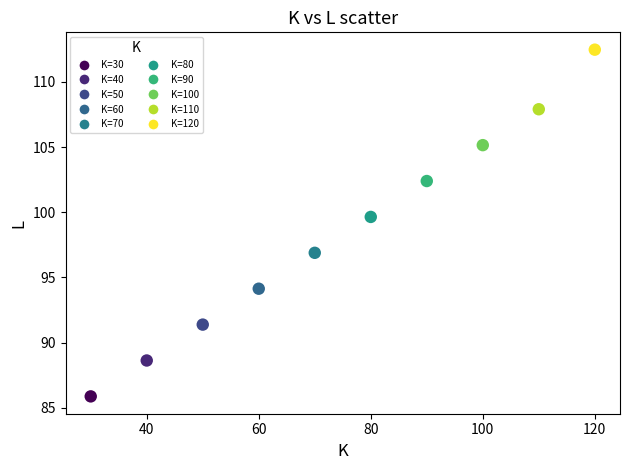

What Y value in the scatter plot is closest to 99?

99.6